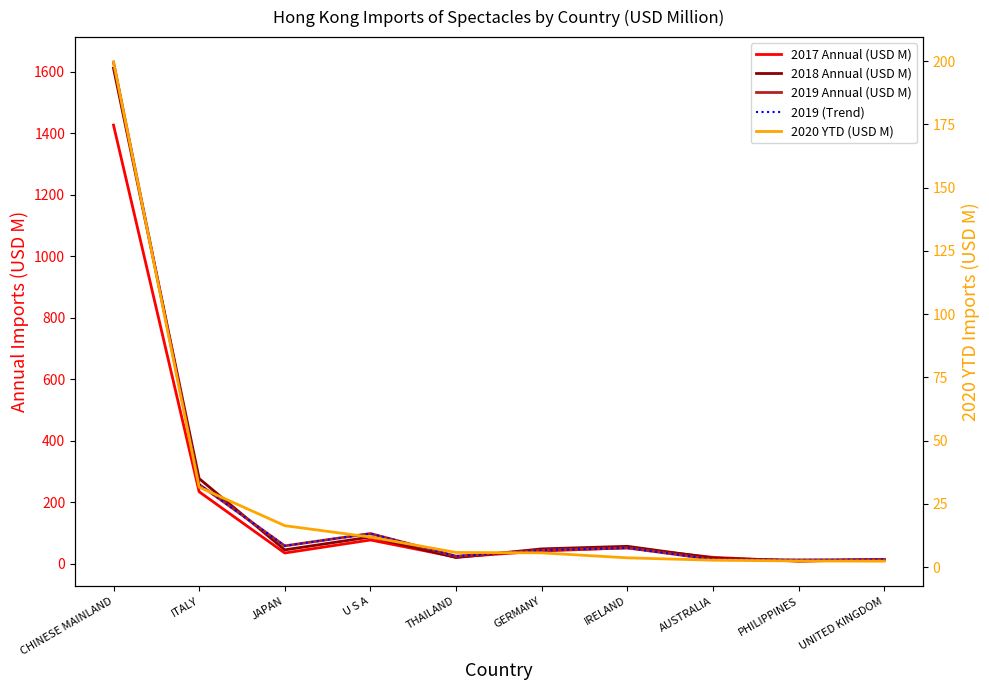

Reading left to right, transcribe all the data shown in this chart.

2017 Annual (USD M): CHINESE MAINLAND=1425.9	ITALY=233.8	JAPAN=34.6	U S A=76.9	THAILAND=21.4	GERMANY=41.2	IRELAND=51.5	AUSTRALIA=20.4	PHILIPPINES=8.1	UNITED KINGDOM=13.8
2018 Annual (USD M): CHINESE MAINLAND=1611.1	ITALY=276.6	JAPAN=44.8	U S A=86.7	THAILAND=19.9	GERMANY=48.0	IRELAND=56.4	AUSTRALIA=18.2	PHILIPPINES=8.9	UNITED KINGDOM=12.9
2019 Annual (USD M): CHINESE MAINLAND=1630.8	ITALY=257.7	JAPAN=57.9	U S A=97.9	THAILAND=24.3	GERMANY=43.5	IRELAND=51.1	AUSTRALIA=13.8	PHILIPPINES=12.2	UNITED KINGDOM=13.3
2019 (Trend): CHINESE MAINLAND=1630.8	ITALY=257.7	JAPAN=57.9	U S A=97.9	THAILAND=24.3	GERMANY=43.5	IRELAND=51.1	AUSTRALIA=13.8	PHILIPPINES=12.2	UNITED KINGDOM=13.3
2020 YTD (USD M): CHINESE MAINLAND=199.7	ITALY=31.6	JAPAN=16.4	U S A=11.9	THAILAND=5.8	GERMANY=5.6	IRELAND=3.7	AUSTRALIA=2.7	PHILIPPINES=2.5	UNITED KINGDOM=2.4